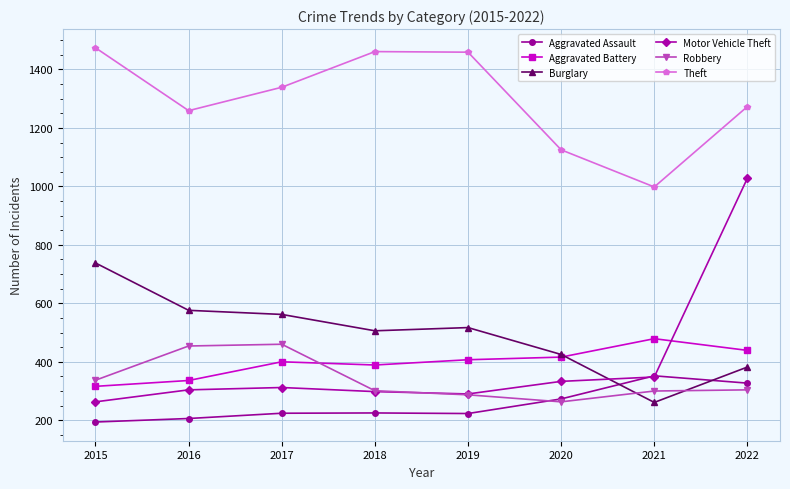

Which series has the largest total across all categories?

Theft